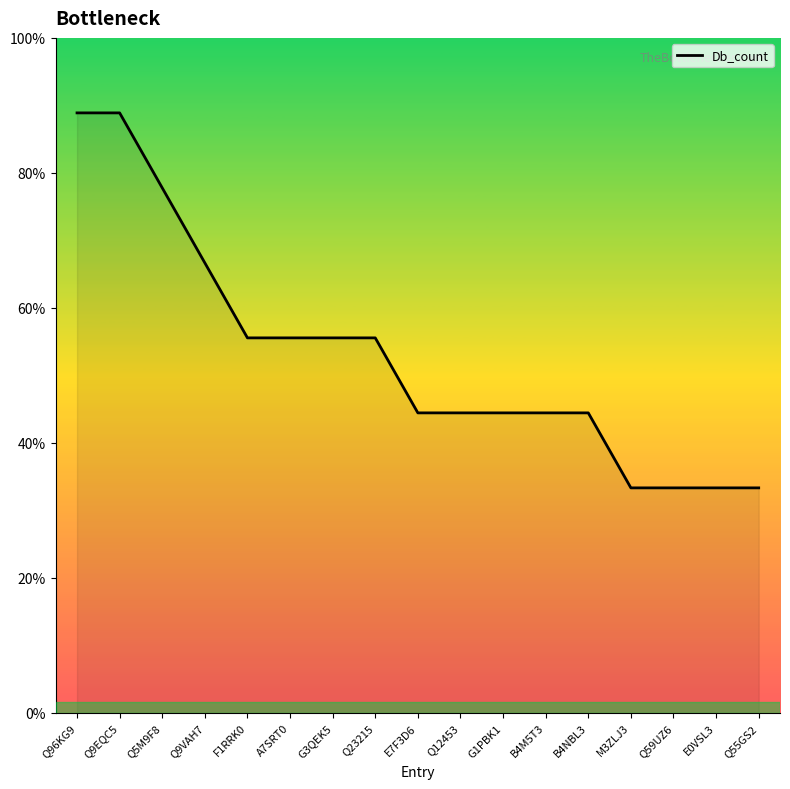

Reading left to right, extract all data points from this chart.

8	8	7	6	5	5	5	5	4	4	4	4	4	3	3	3	3